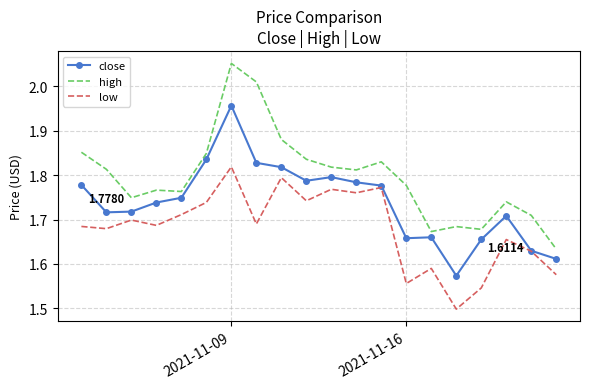

Which series has the widest spread of values?

high